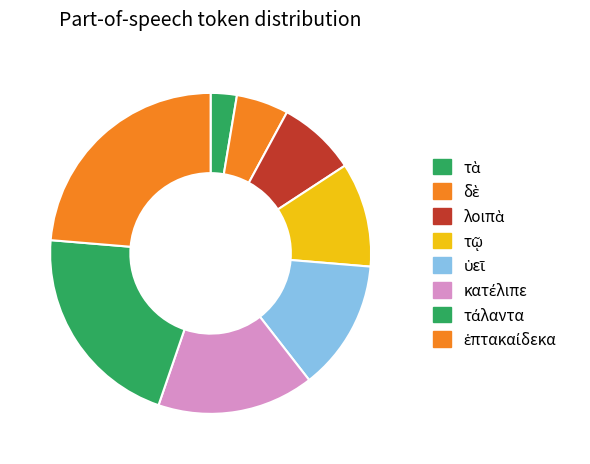

Is the sum of τῷ and ἑπτακαίδεκα greater than half?

No